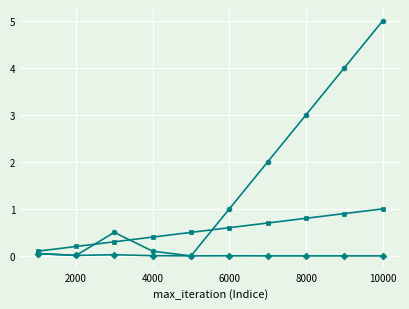

What is the greatest value displayed?

5.0